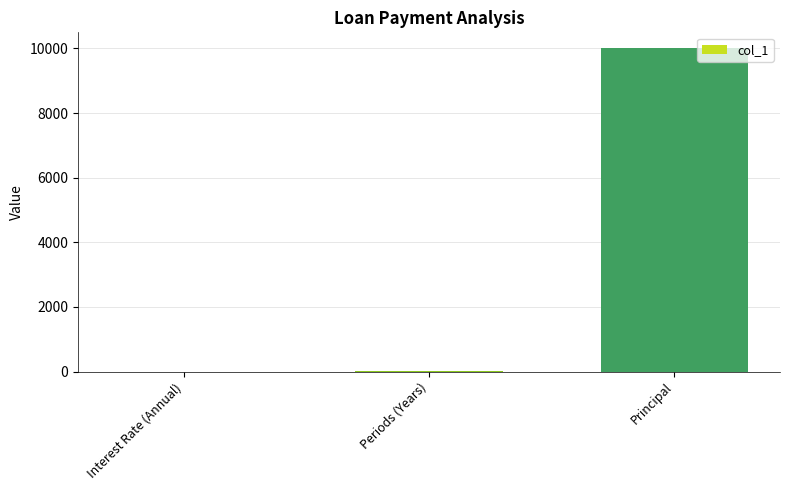

Is it true that the value at Principal is 15244.6?

False